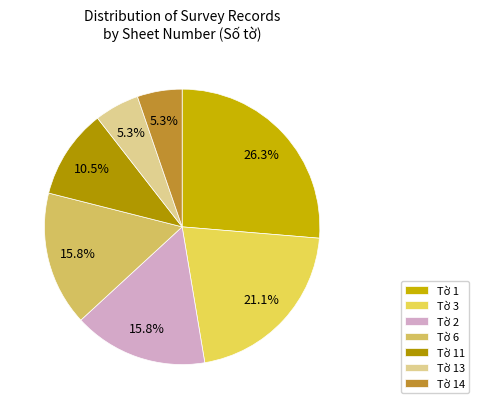

How many slices are in this pie chart?

7